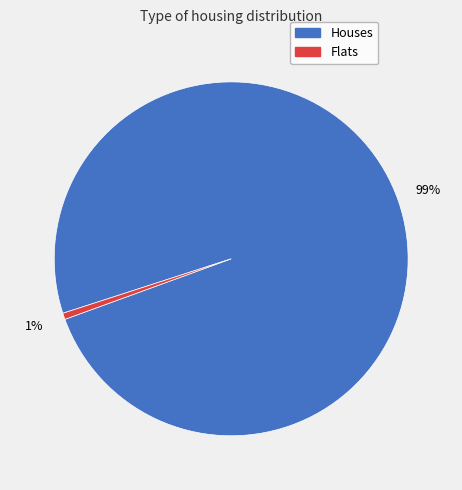

To the nearest percent, what is the average slice percentage?

50%